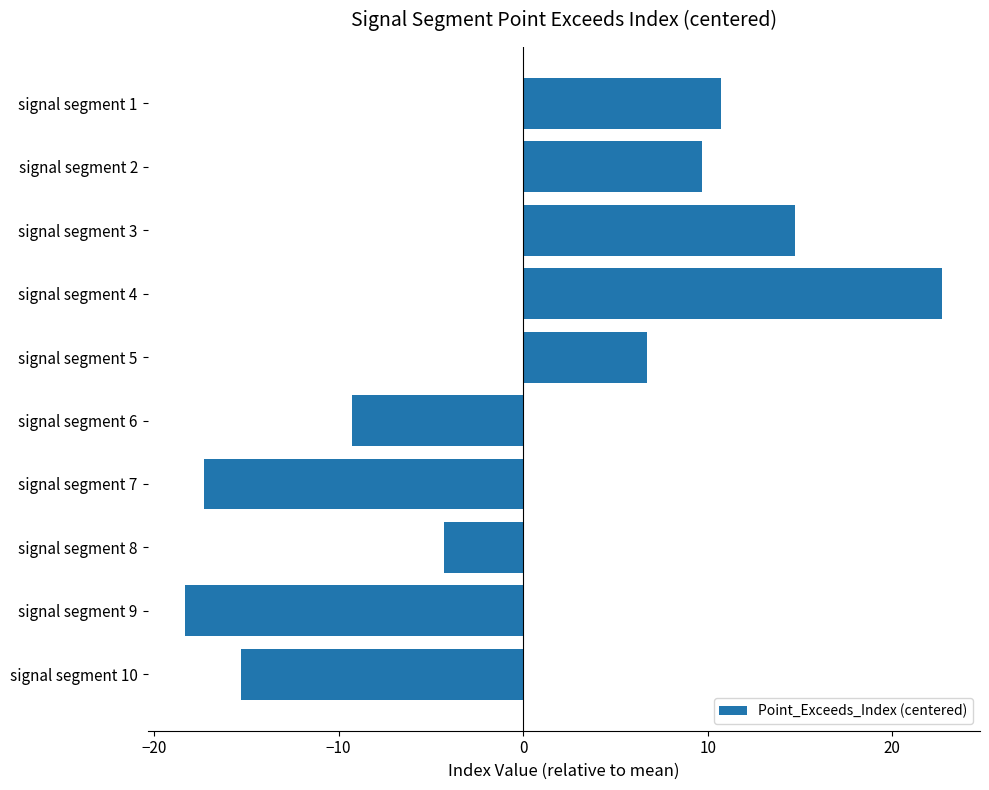

What is the difference between the maximum and minimum values?

41.0